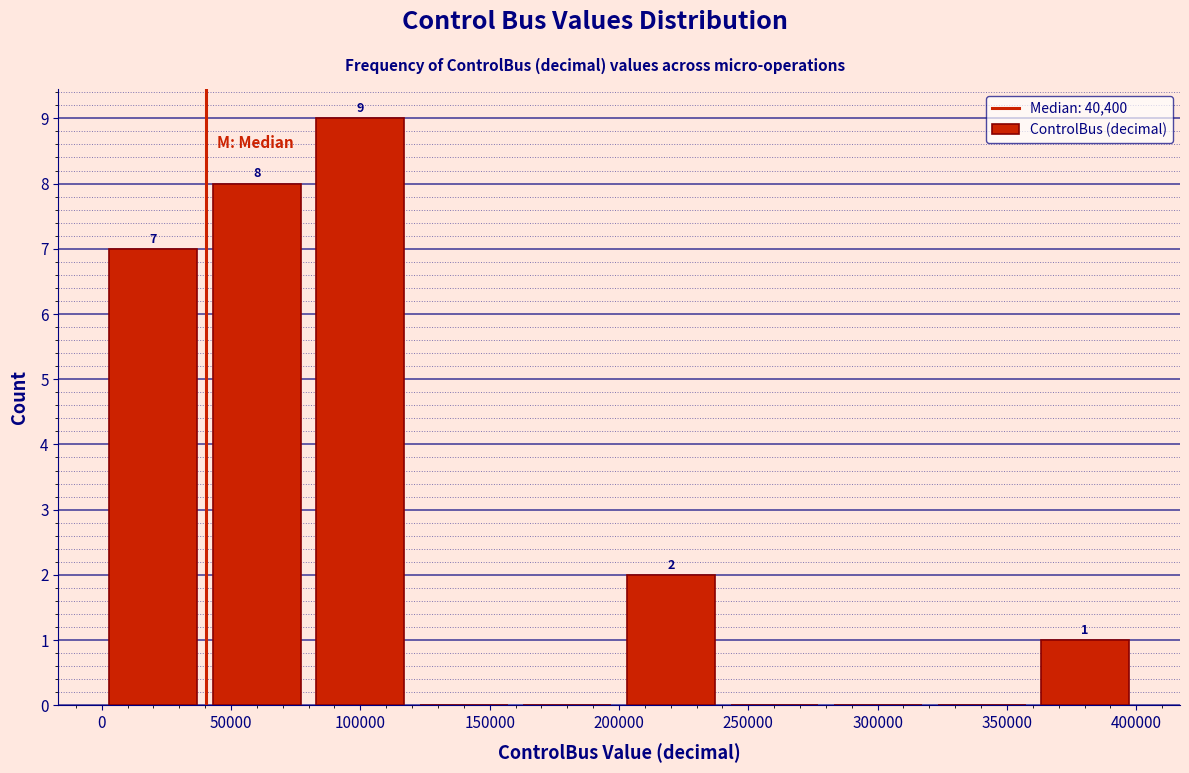

Which range on the x-axis has the tallest bar?

80000 to 120000